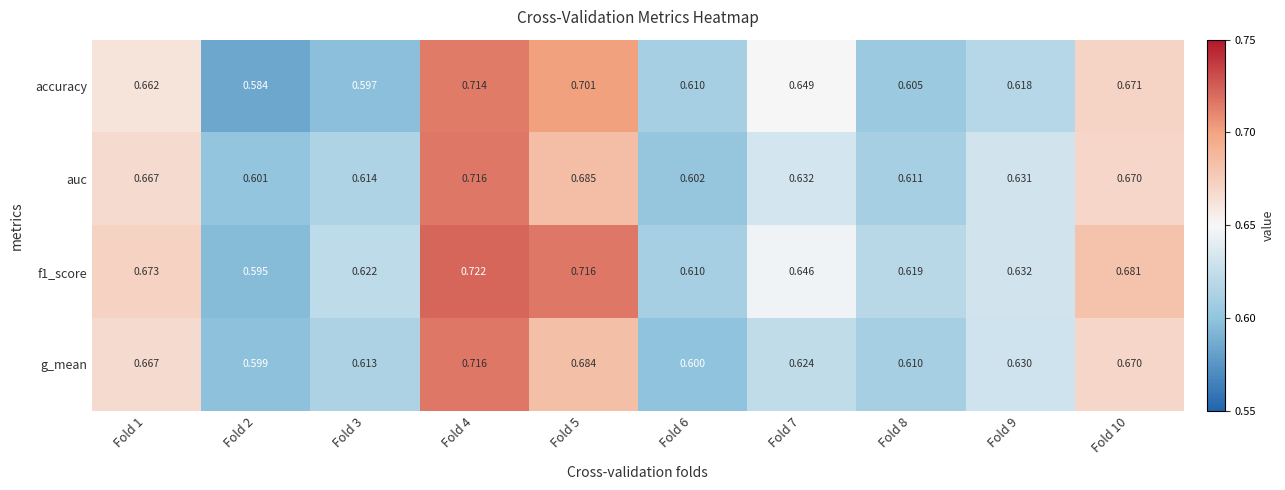

At how many categories does at least one series exceed 0?

10